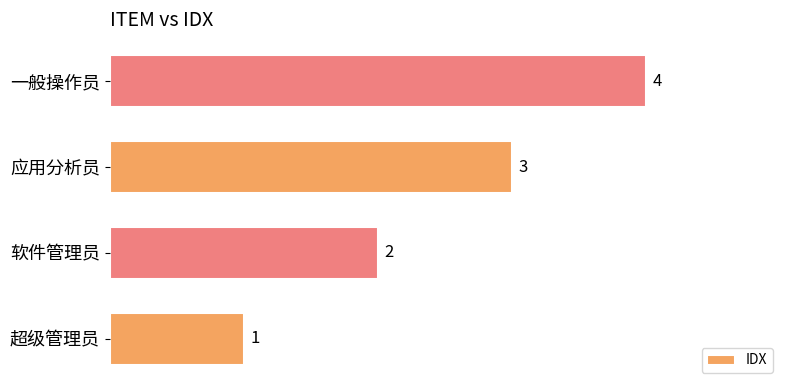

List the labels in order of value, largest first.

一般操作员, 应用分析员, 软件管理员, 超级管理员